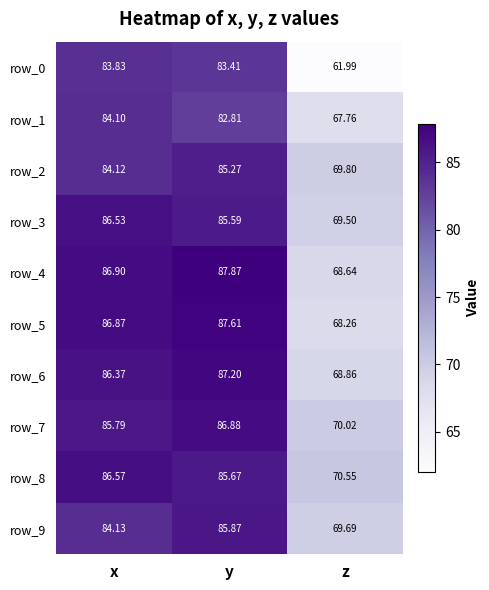

Is it true that row_8 equals 120.3 at z?

False